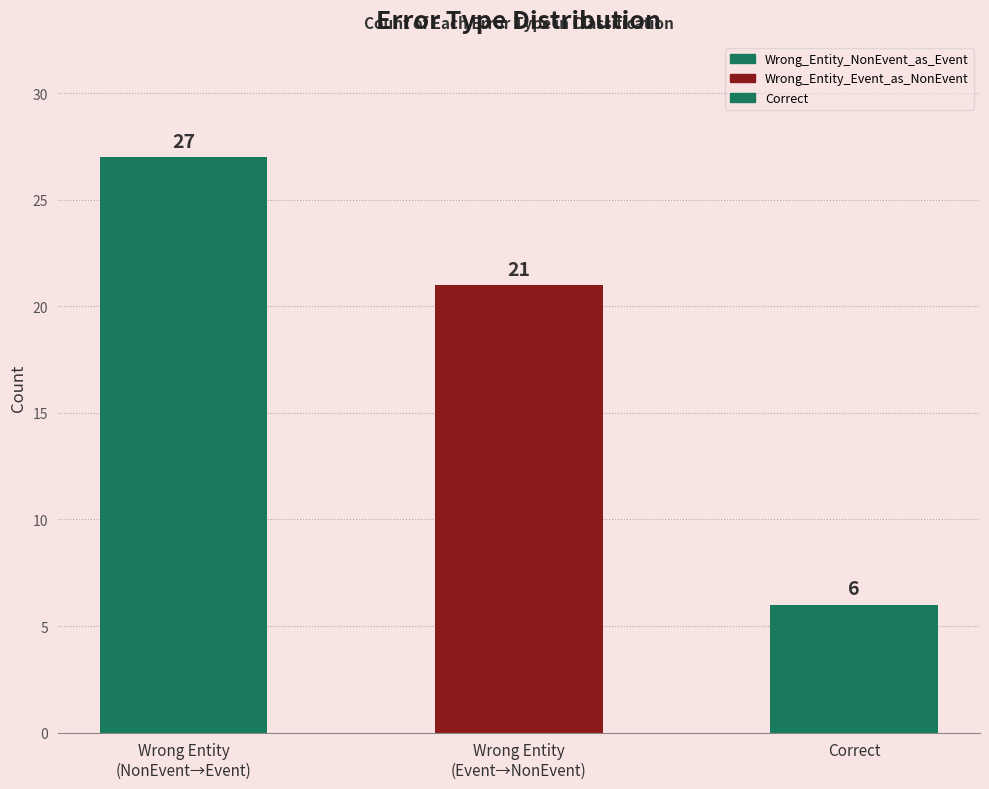

Which label corresponds to the largest value in the chart?

Wrong_Entity_NonEvent_as_Event